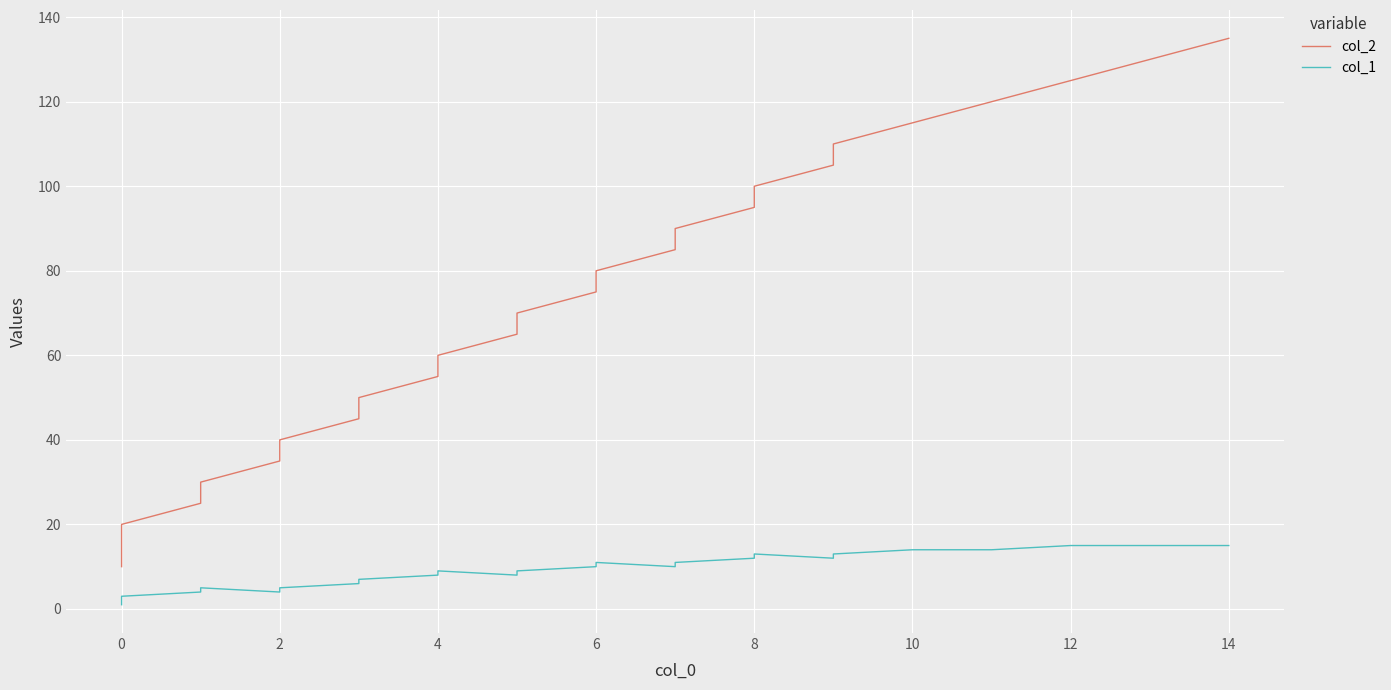

What is the difference between the maximum and minimum values in the col_1 series?

14